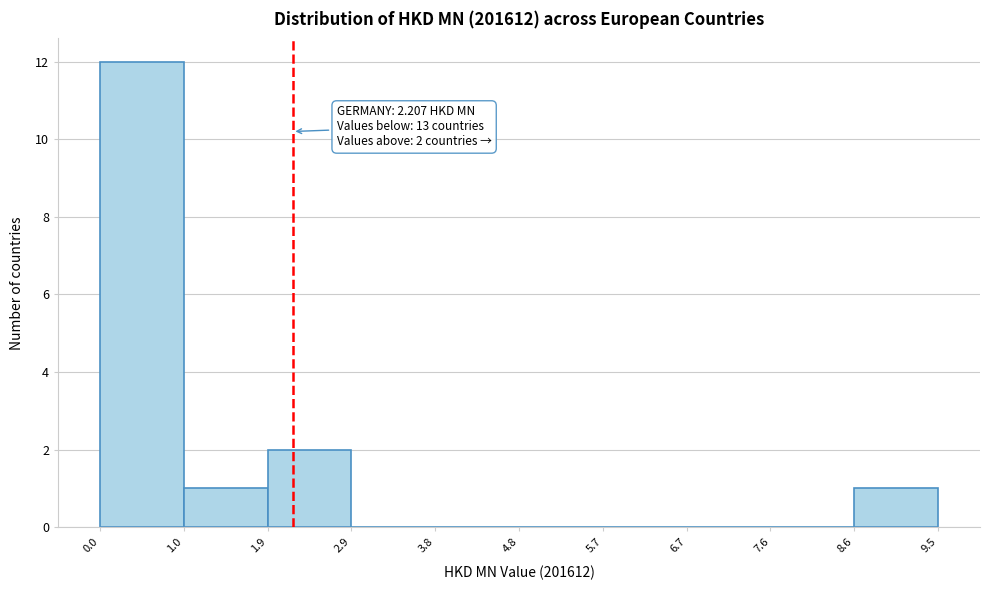

Over which range of the x-axis is the bar tallest?

0.0 to 1.0